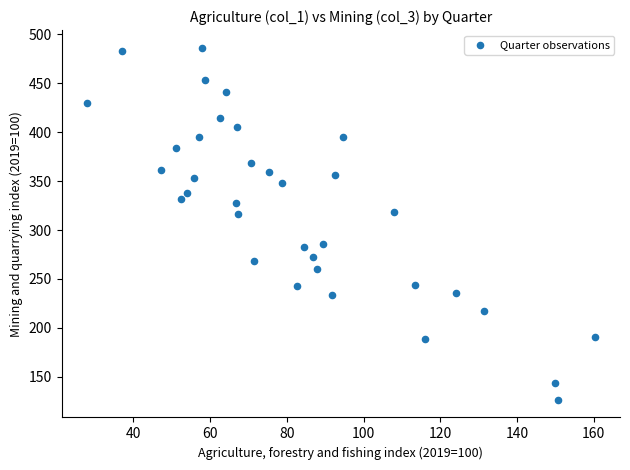

What is the range of X values (max minus min)?

132.3